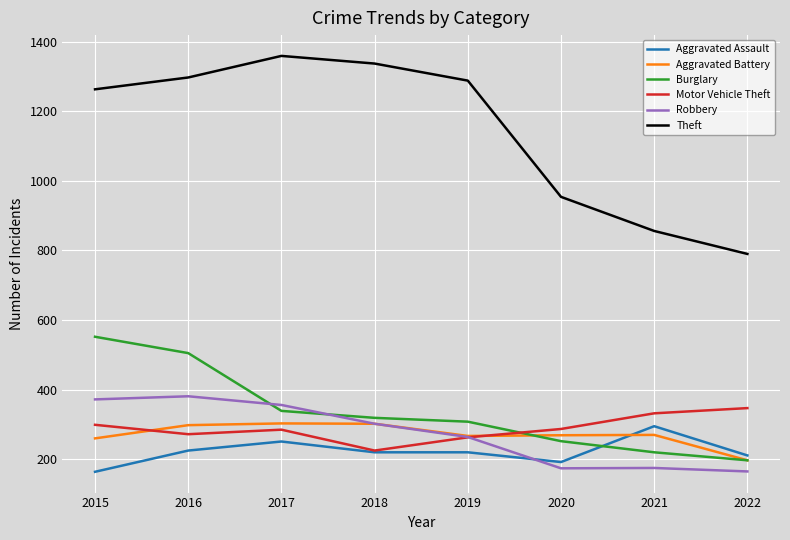

What is the total value across all series at 2016?

2978